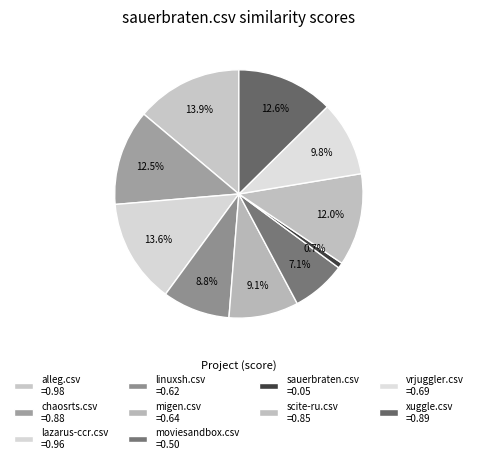

Does any single category account for the majority?

No